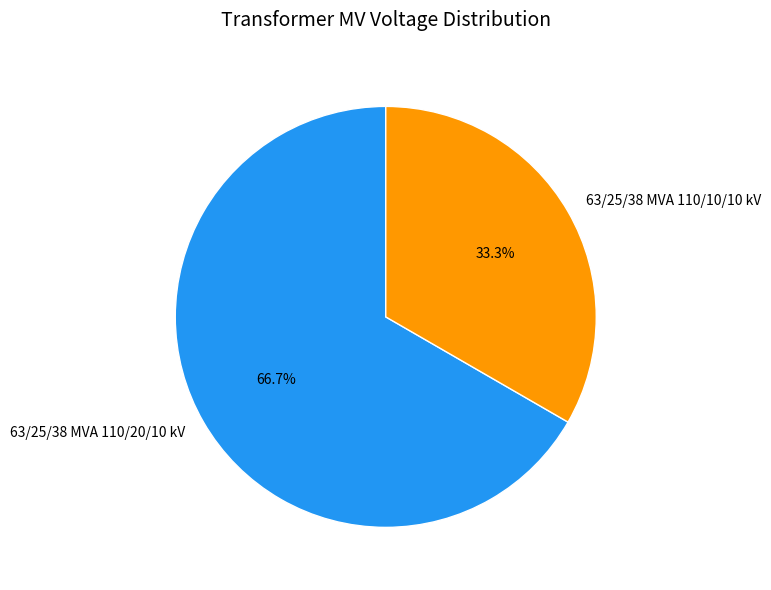

To the nearest percent, what portion does 63/25/38 MVA 110/20/10 kV represent?

67%